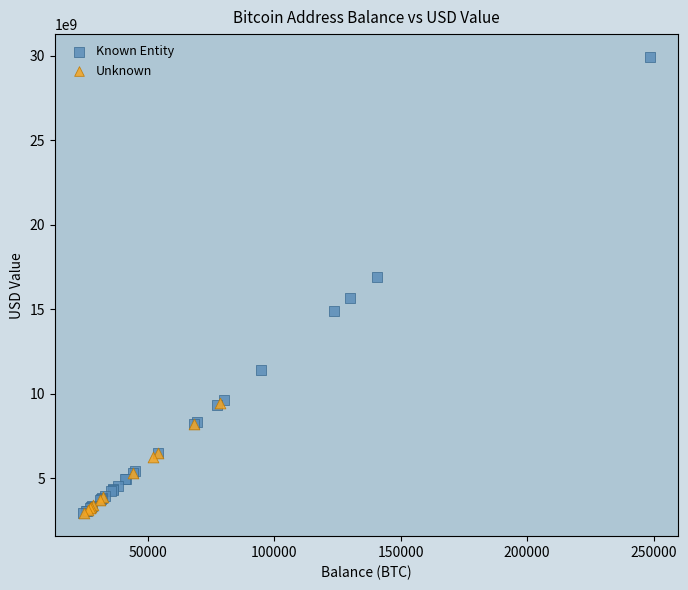

Which series reaches the maximum Y coordinate?

Known Entity